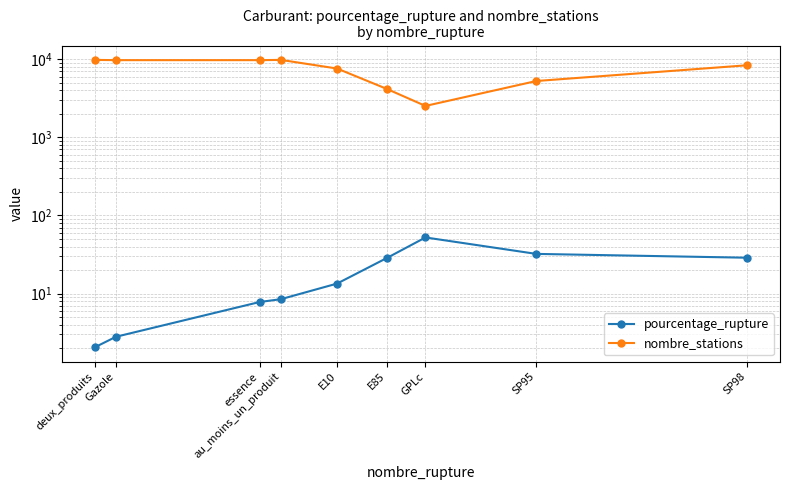

Rank the series at Gazole from lowest to highest value.

pourcentage_rupture, nombre_stations